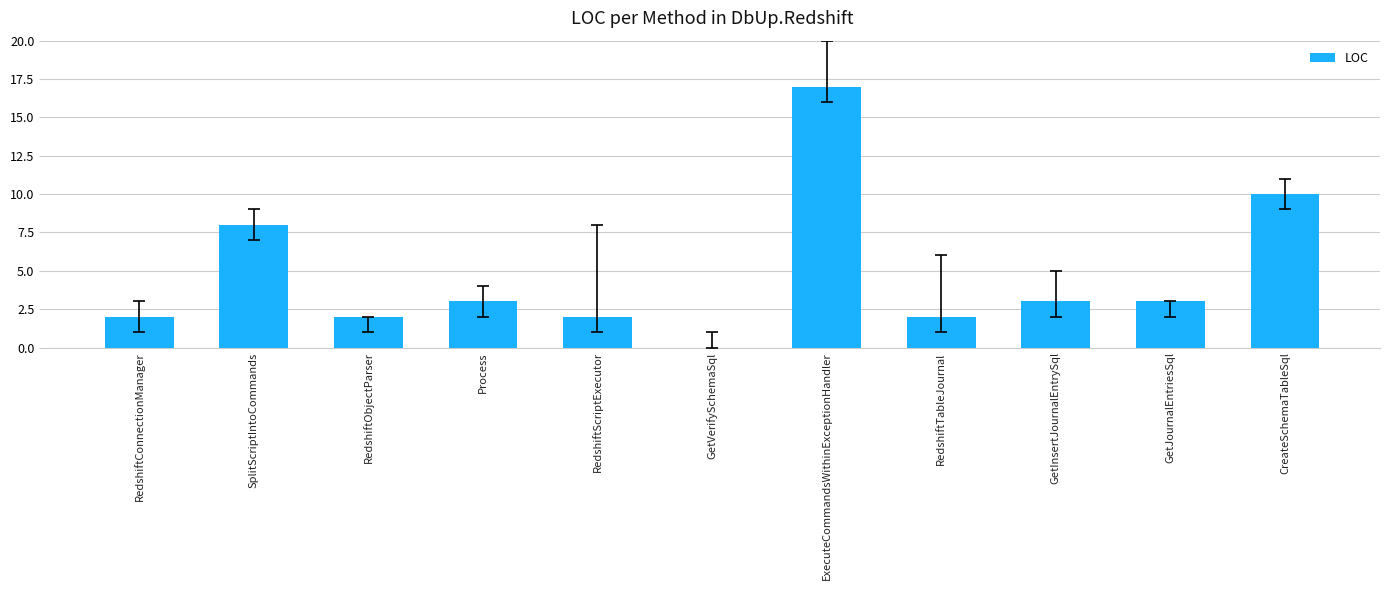

Reading left to right, transcribe all the data shown in this chart.

2	8	2	3	2	0	17	2	3	3	10